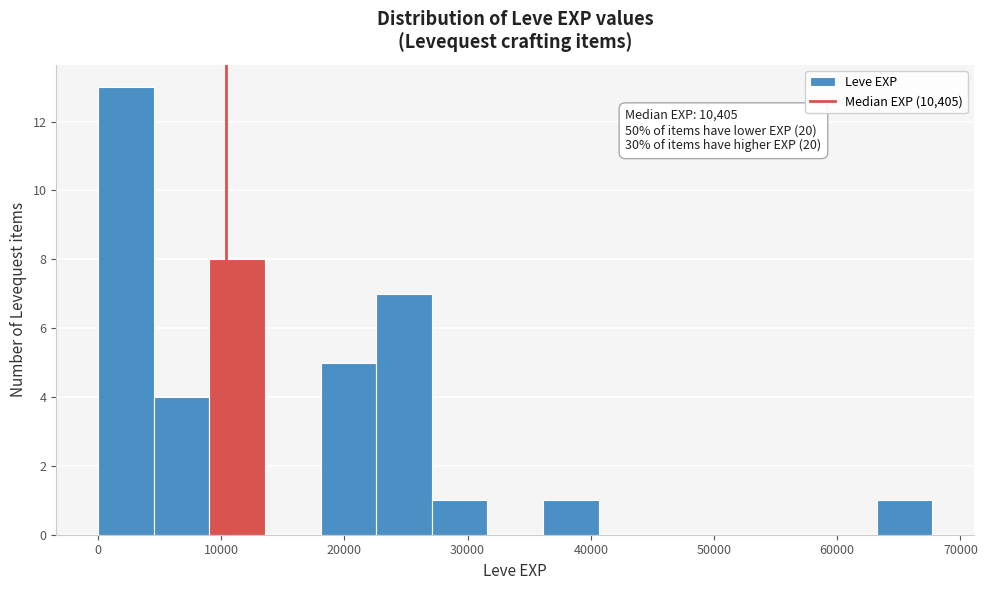

Over which range of the x-axis is the bar tallest?

0 to 5000